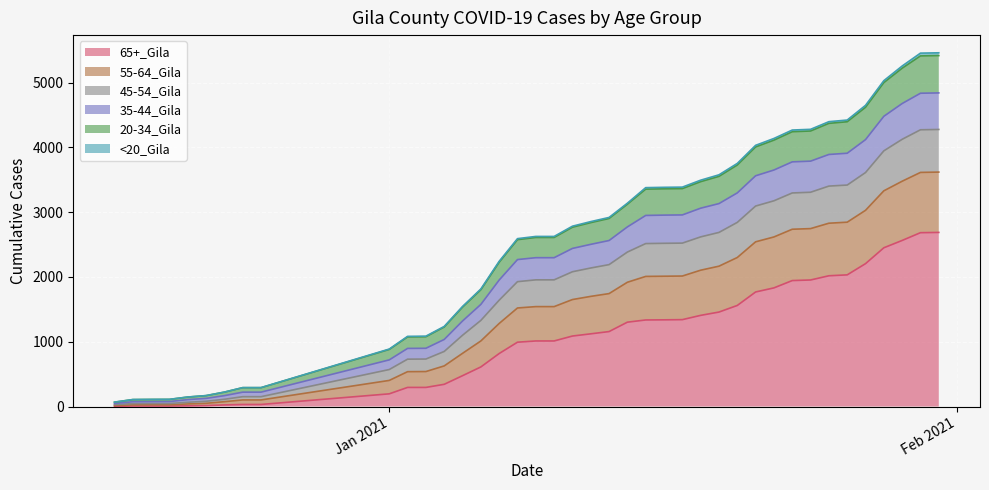

What value does the 65+_Gila series have at 1/6/2021?

611